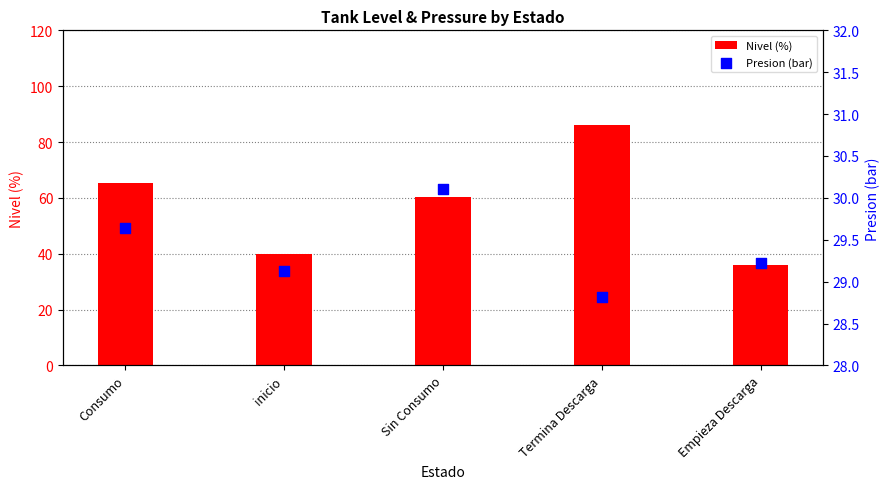

What is the total value across all series at Sin Consumo?

90.5